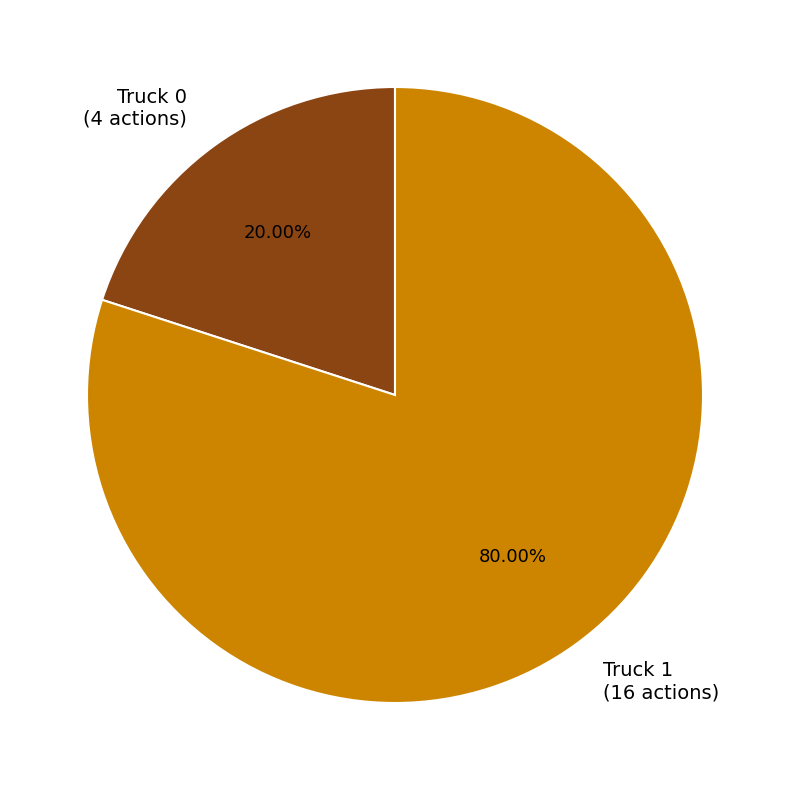

Is there a majority slice in this chart?

Yes